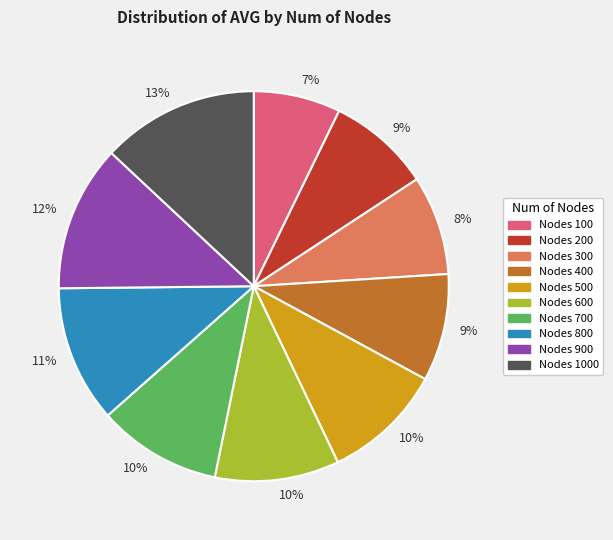

To the nearest percent, what is the difference between the largest and smallest slice percentages?

6%